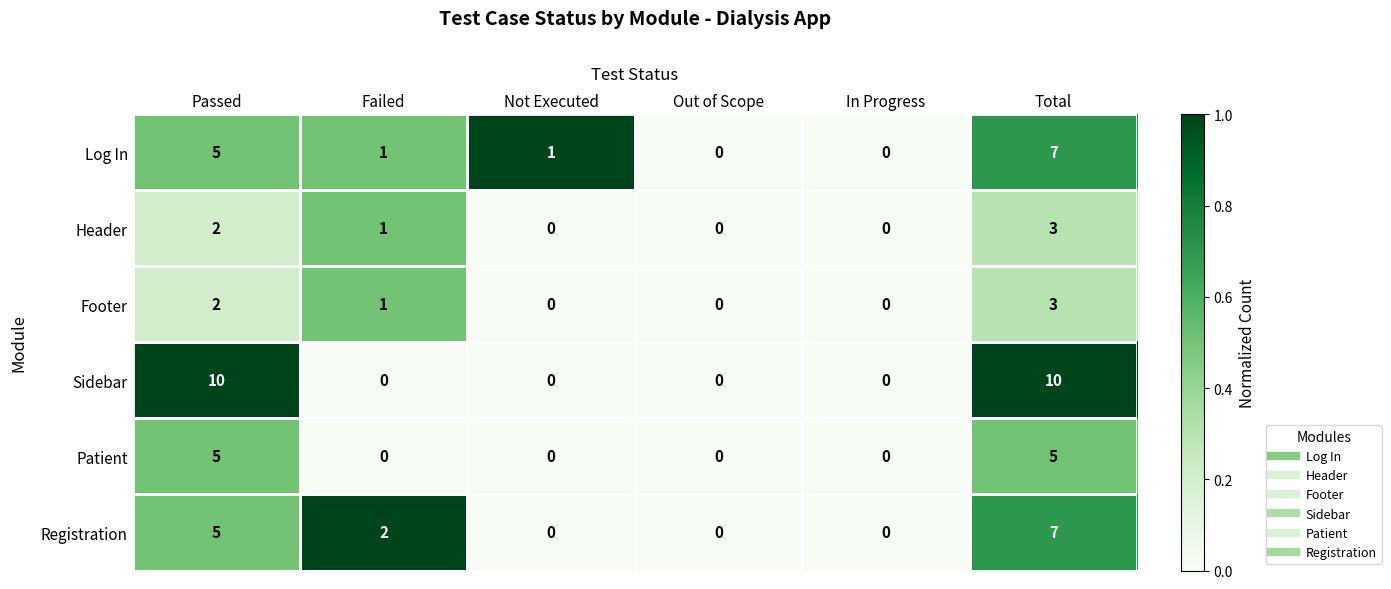

The value of Registration at Failed is 1. True or false?

False